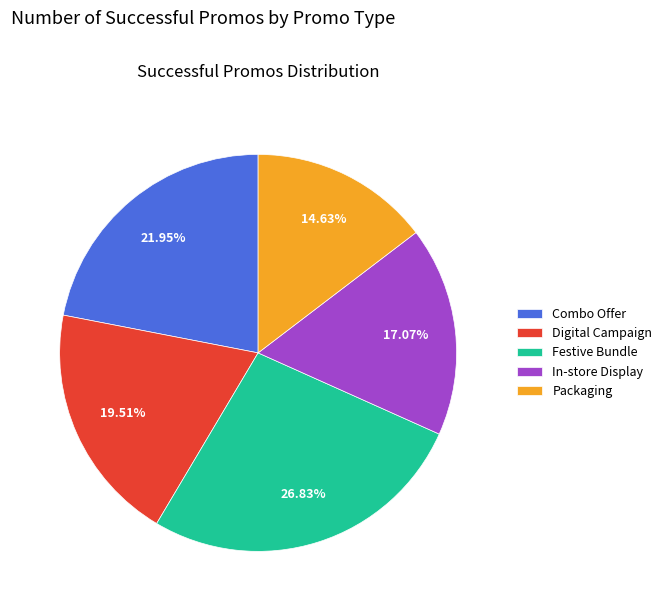

How many segments does this pie chart have?

5